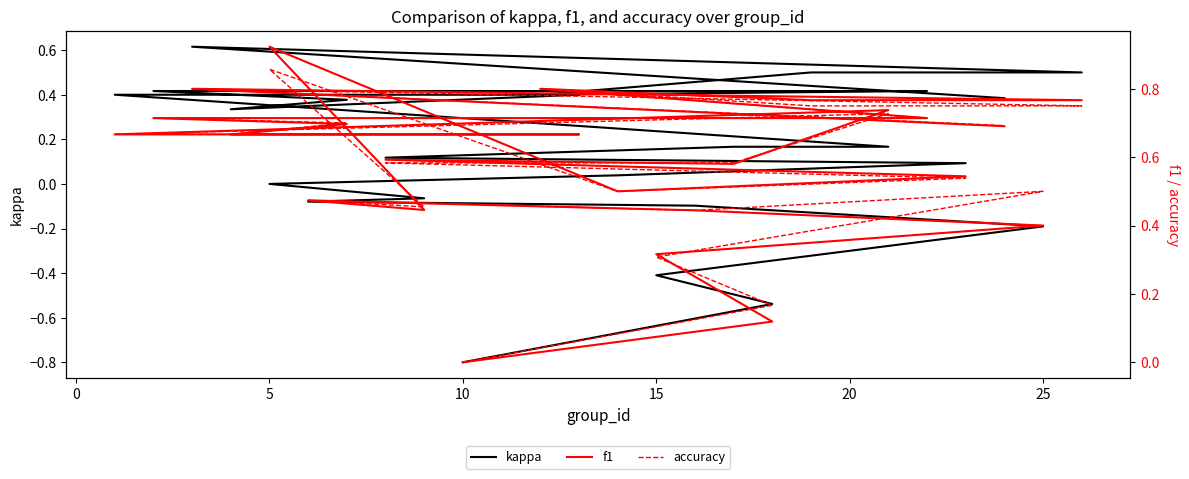

Is the value of f1 at 19 greater than the value of kappa at 8?

Yes